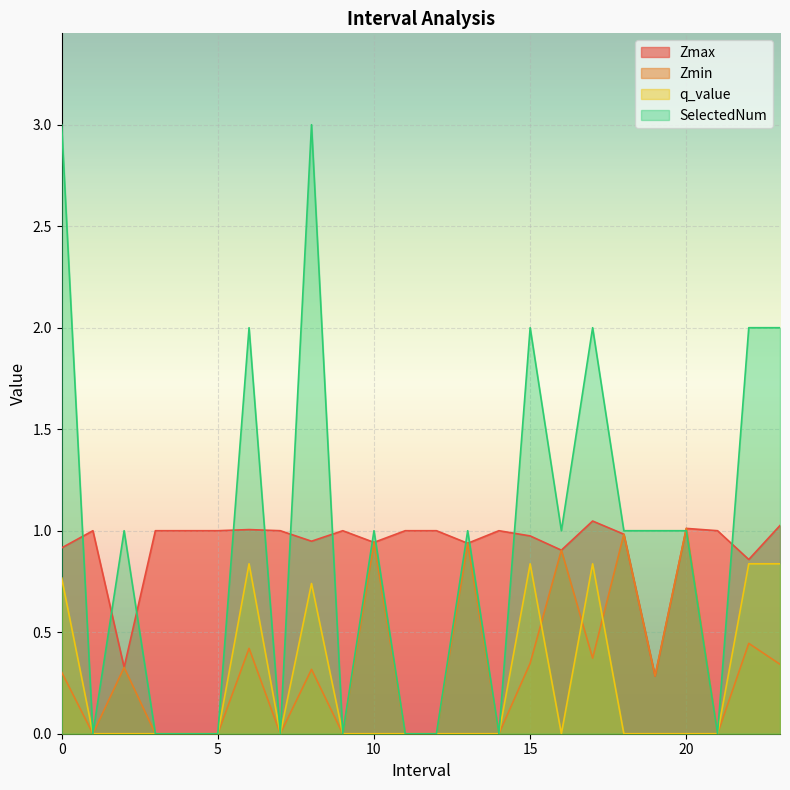

Which has a higher value, 3.0 or 17.0?

17.0